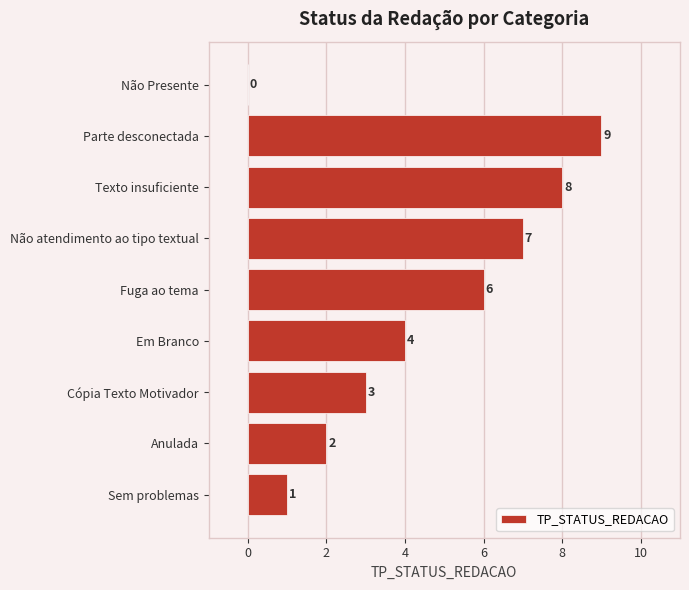

What is the ratio of the value at Parte desconectada to the value at Fuga ao tema?

1.5